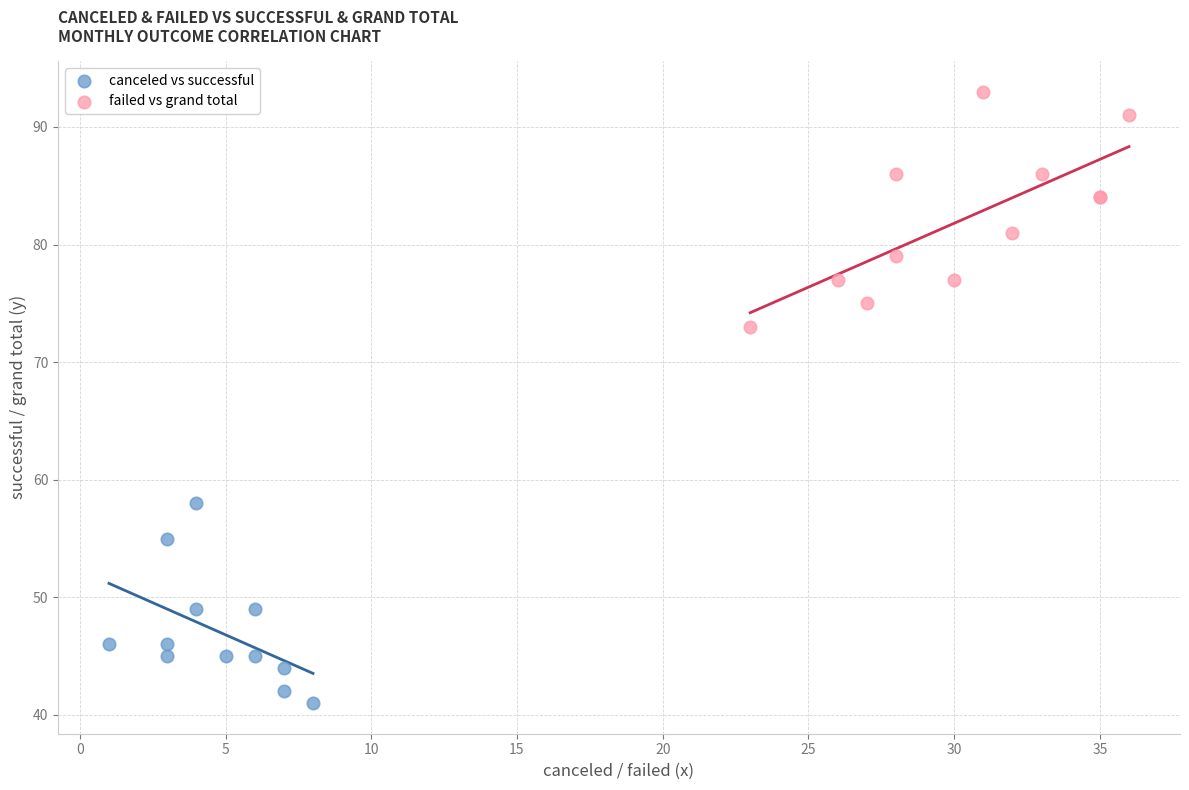

Which series contains the lowest Y value?

canceled vs successful